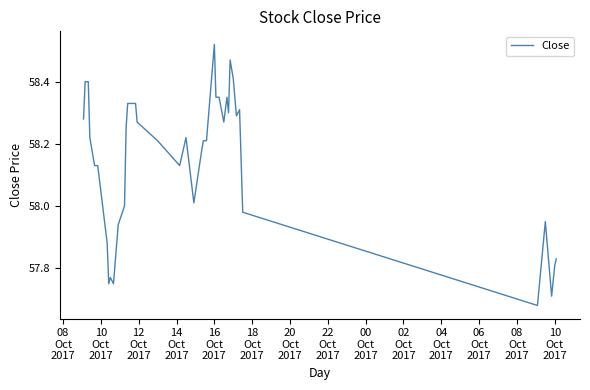

What is the difference between the maximum and minimum values?

0.8